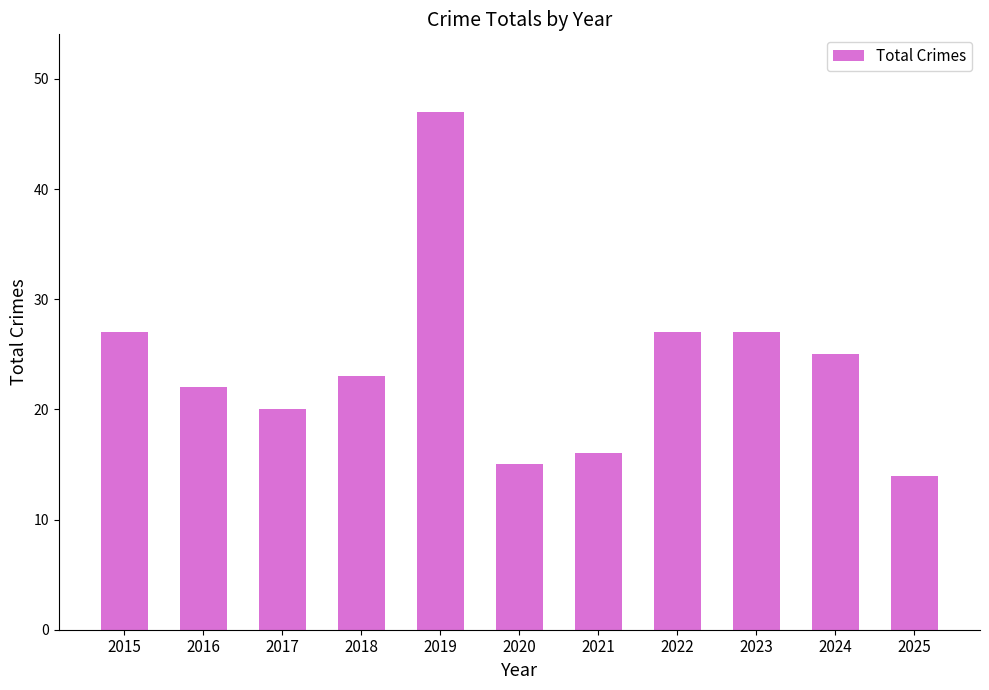

What is the change in value from 2020 to 2021?

+1